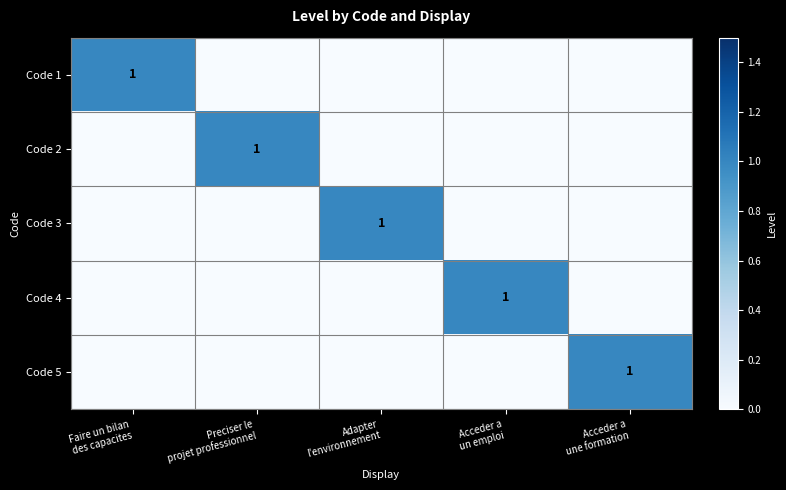

Which category has the highest value in the Code 4 series?

Acceder a un emploi